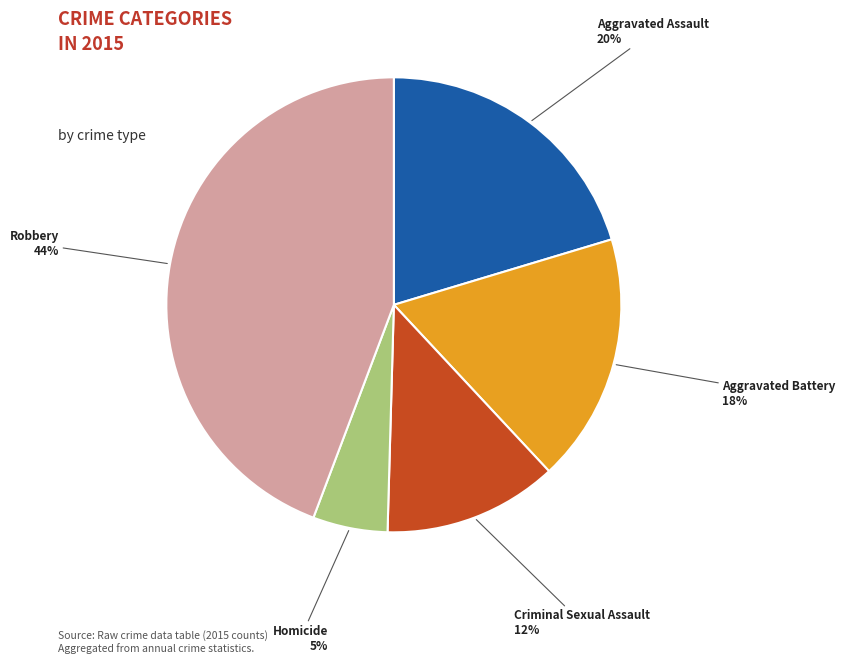

Between Aggravated Battery and Homicide, which is larger?

Aggravated Battery